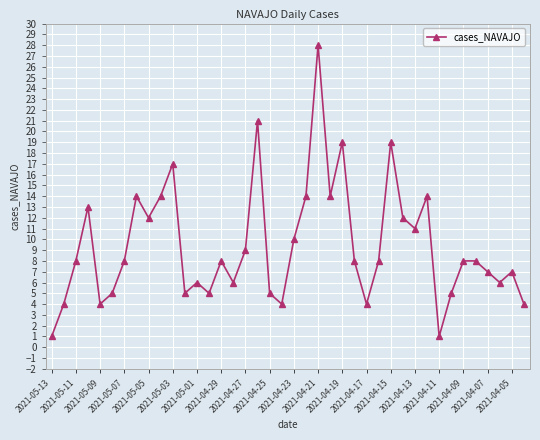

What is the average value?

9